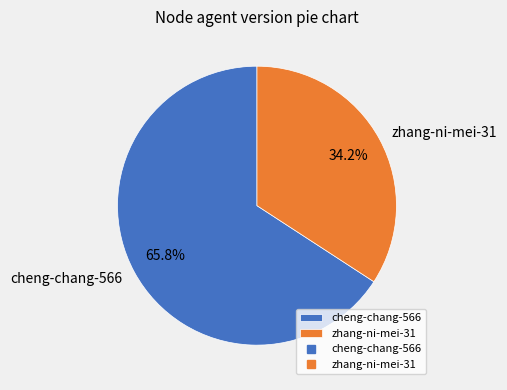

Is it true that zhang-ni-mei-31 is 34% of the pie?

True